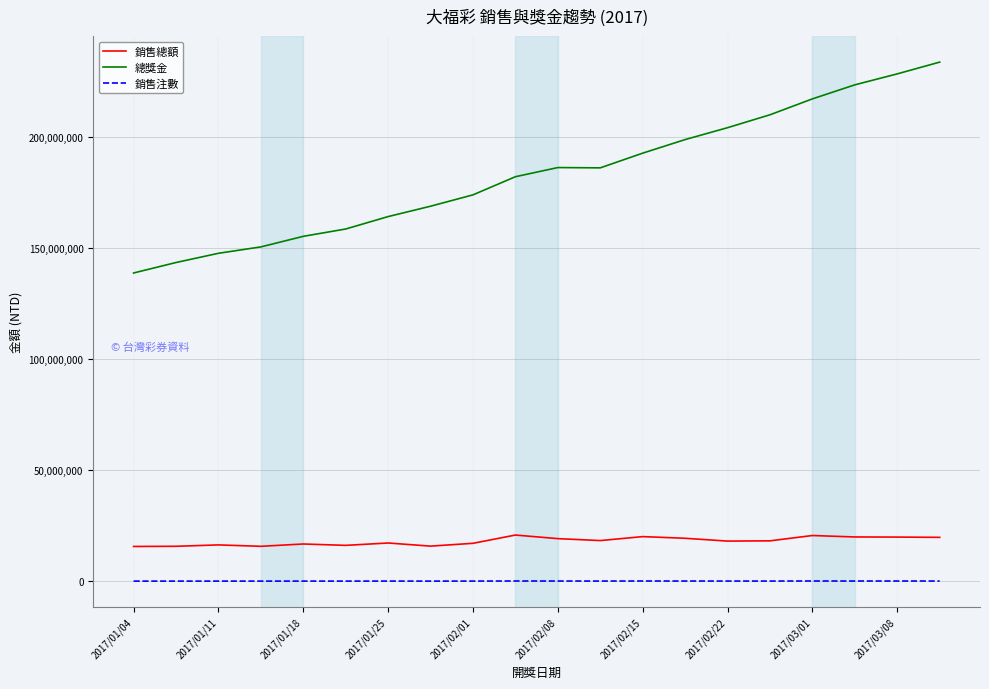

Rank the series by their maximum value, from highest to lowest.

總獎金, 銷售總額, 銷售注數